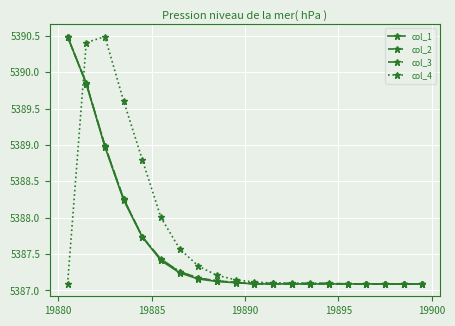

What is the maximum value shown in the chart?

5390.5